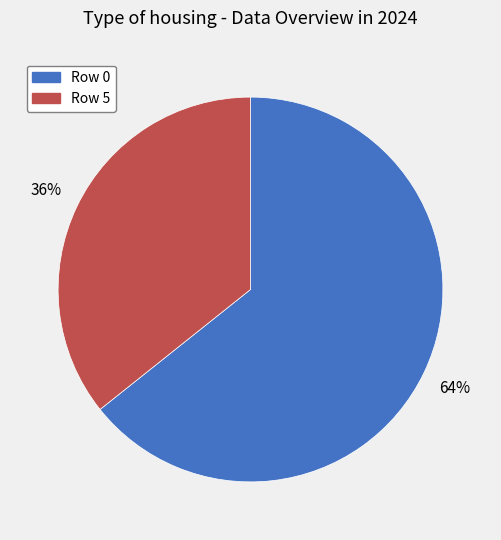

To the nearest percent, what is the average slice percentage?

50%